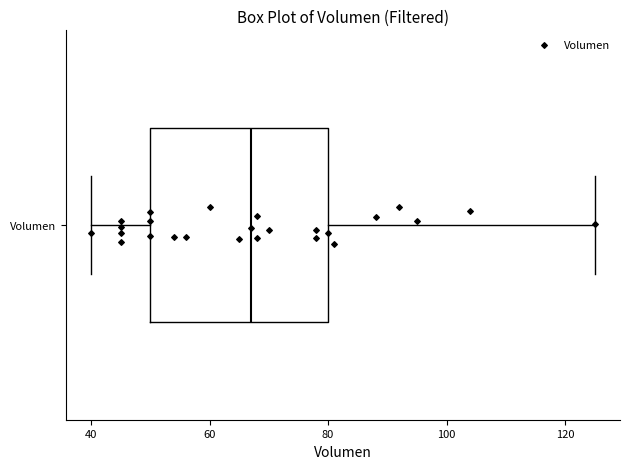

Read this box plot against the x-axis: the position of the median line, the range covered by the box, and the ends of both whiskers. The values are not printed on the chart, so give them approximately, as read against the axis.

median 68, box 50 to 80, whiskers 40 to 126